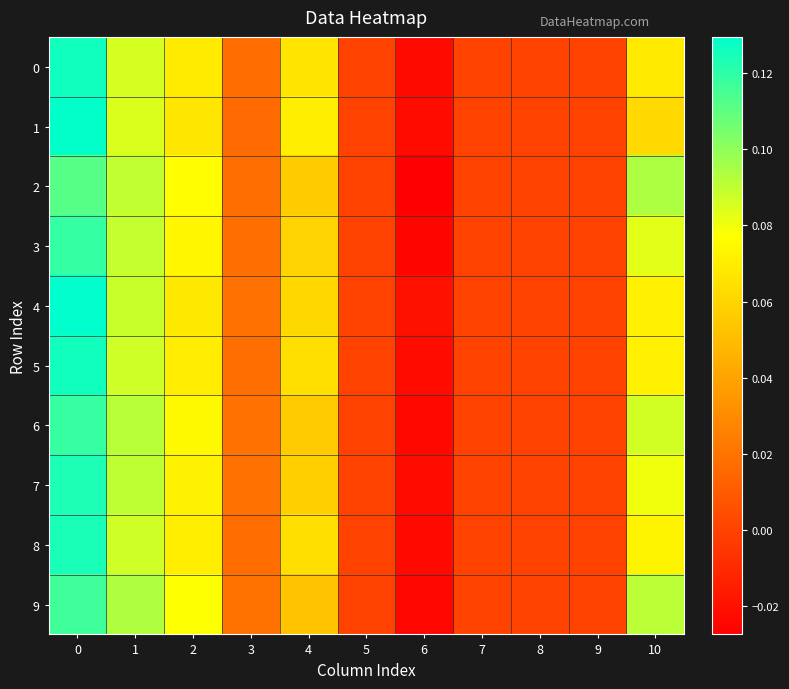

Which has a higher value, 3 or 10?

10